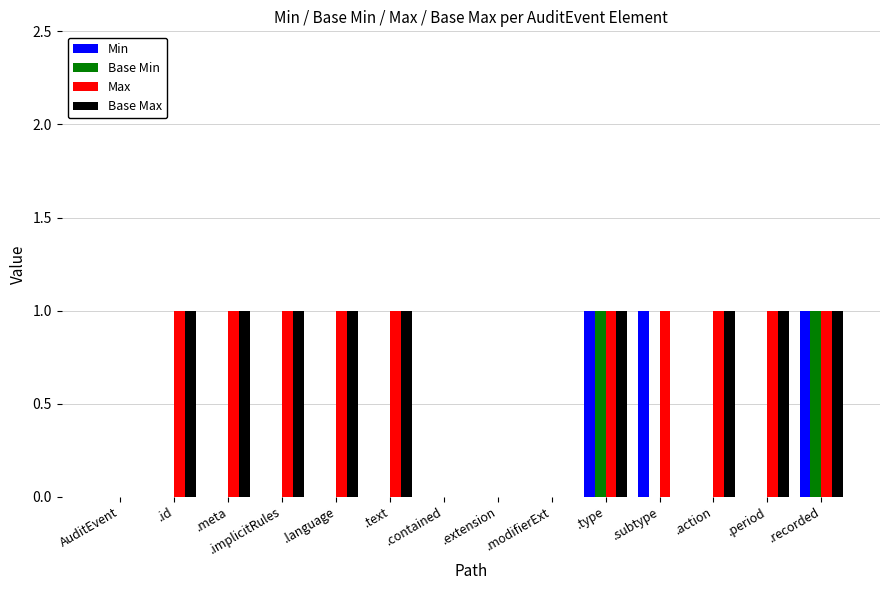

The Base Max series shows 0 at .modifierExt. True or false?

True